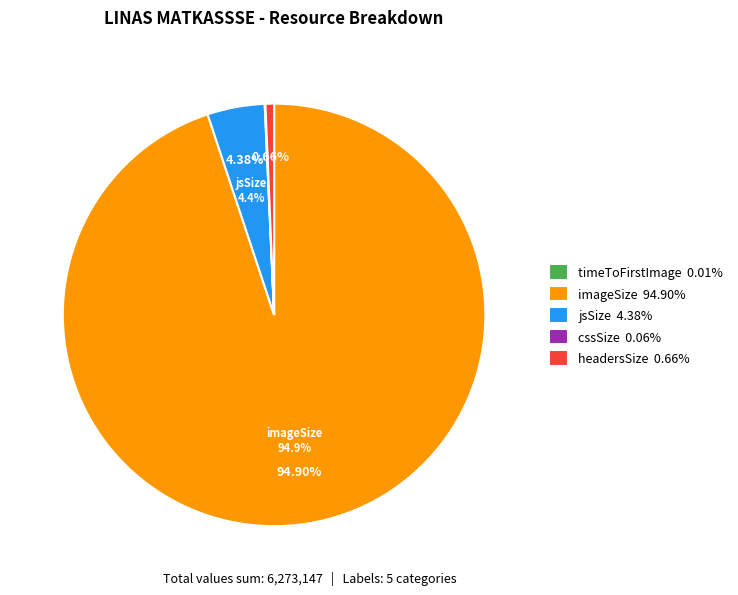

Between jsSize 4.38% and headersSize 0.66%, which is larger?

jsSize 4.38%